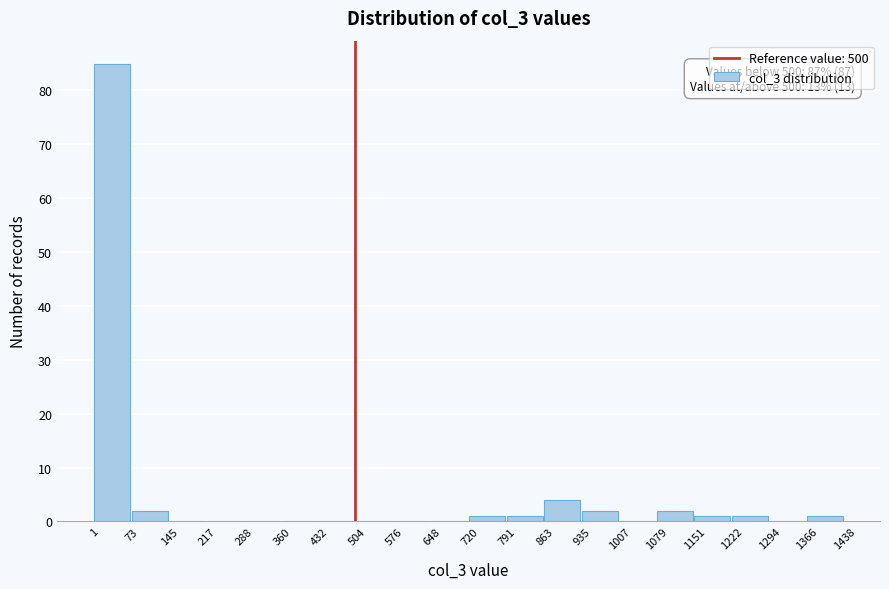

Which range on the x-axis has the tallest bar?

1 to 73